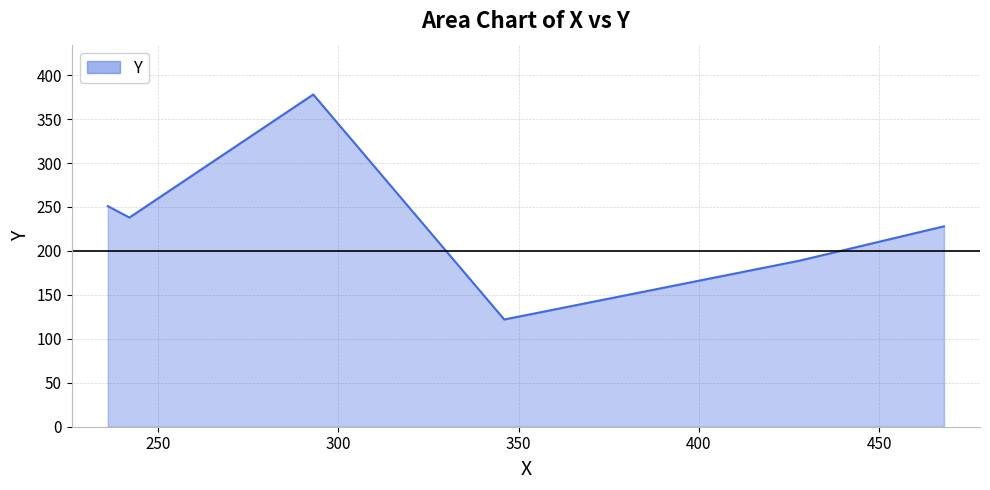

What is the difference between the maximum and minimum values?

256